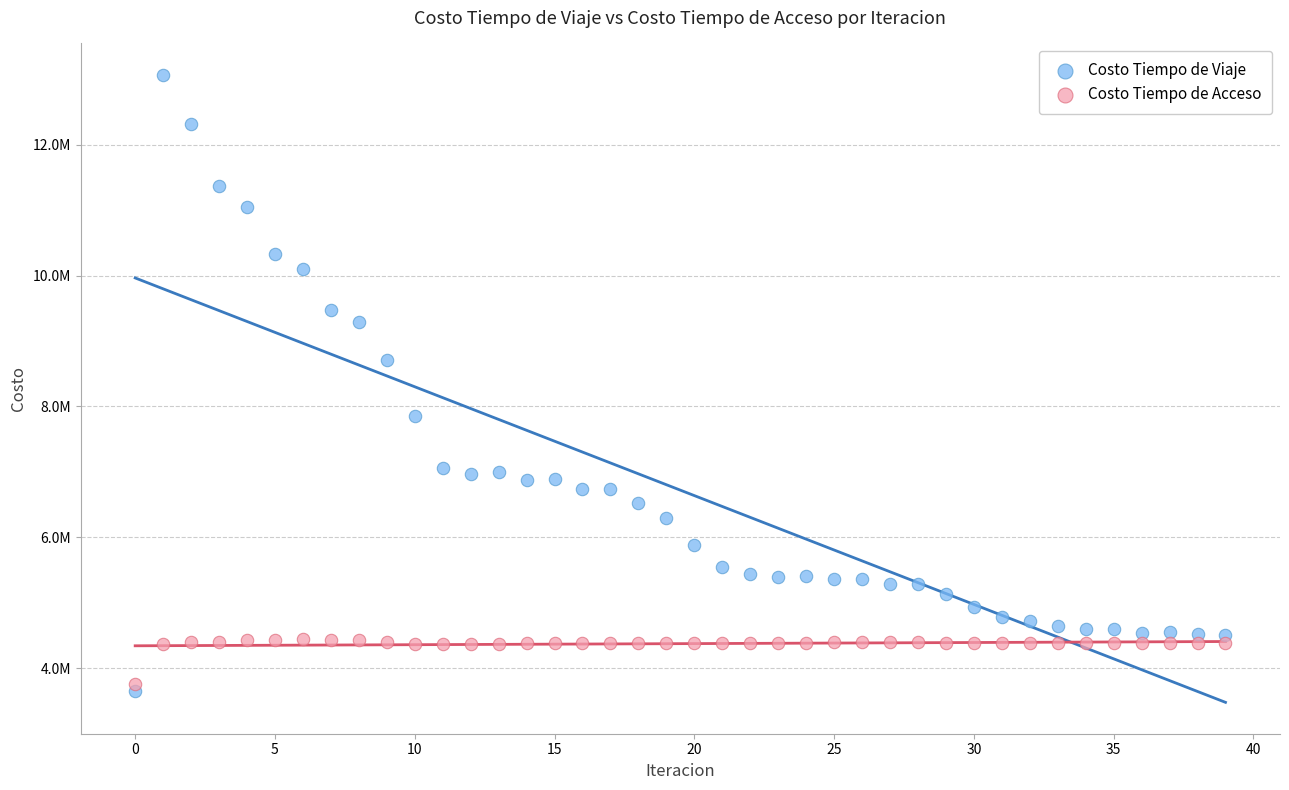

Which series reaches the maximum Y coordinate?

Costo Tiempo de Viaje